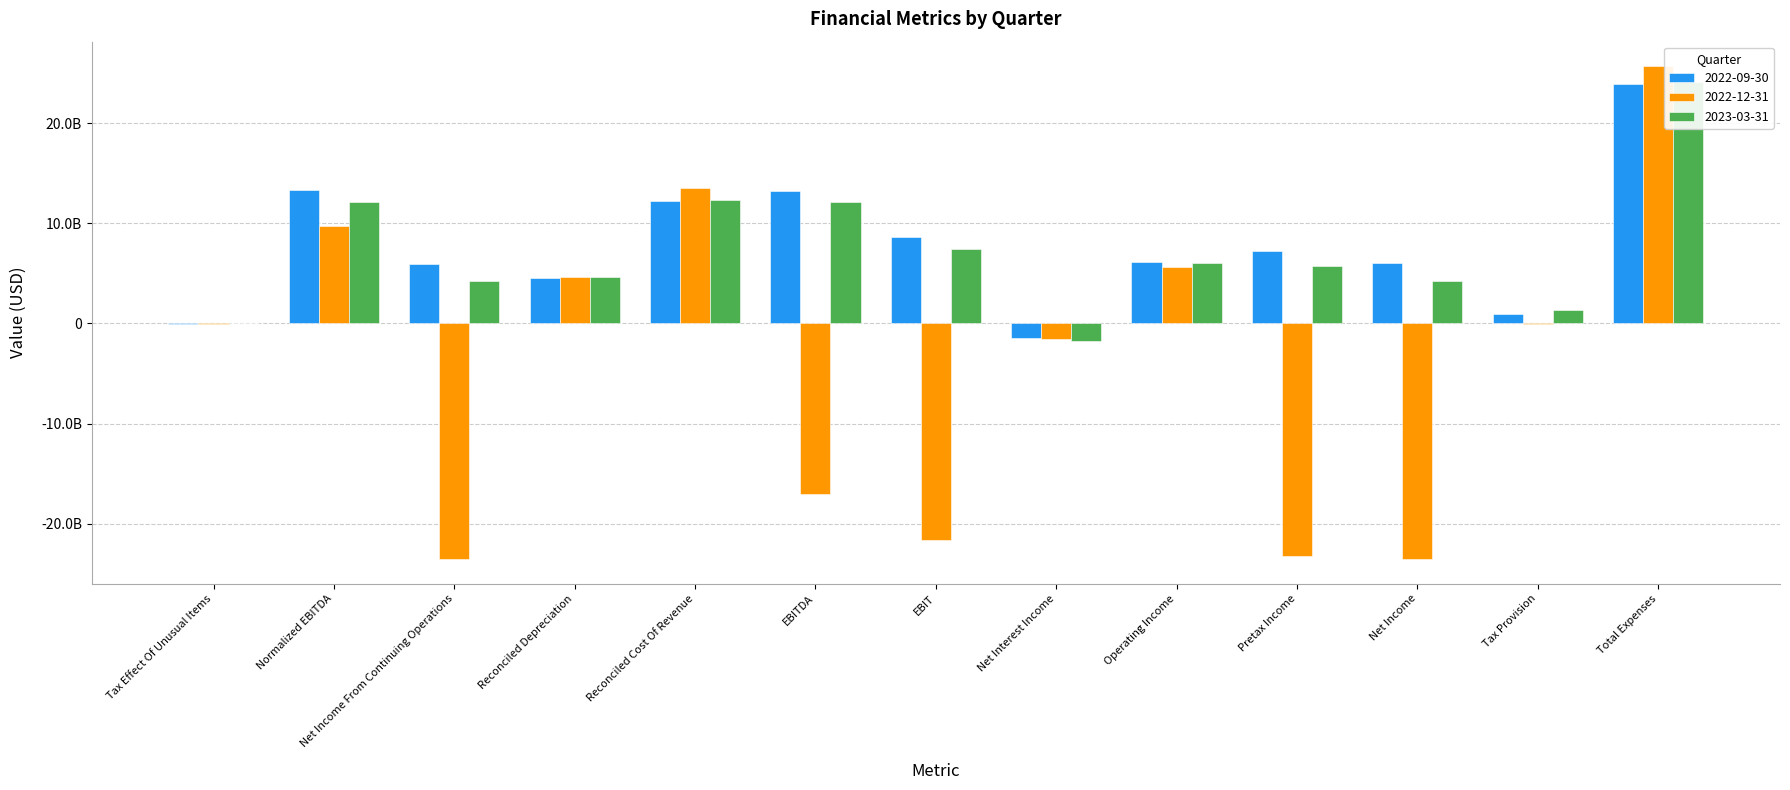

Between Net Income From Continuing Operations and Reconciled Depreciation, which series saw the biggest shift?

2022-12-31